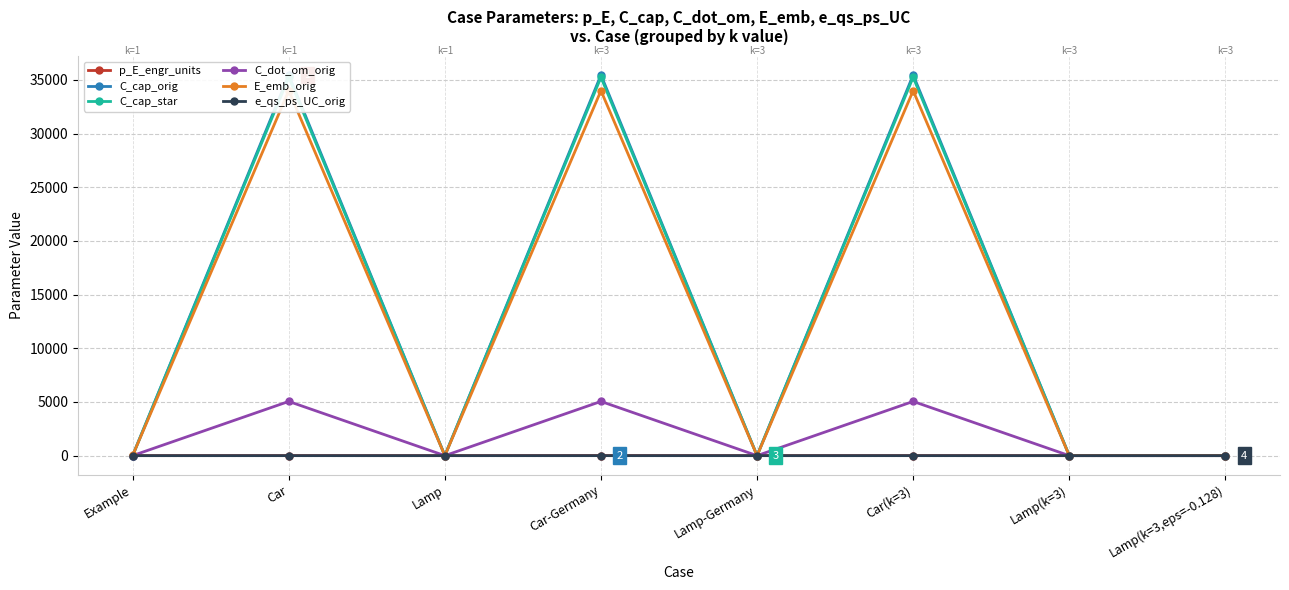

What is the average value of the C_dot_om_orig series?

1894.1